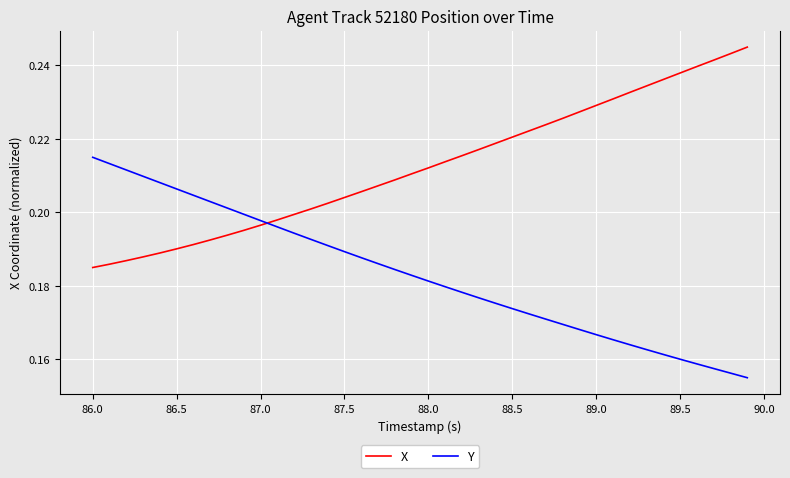

How many intersections are there between Y and X?

1